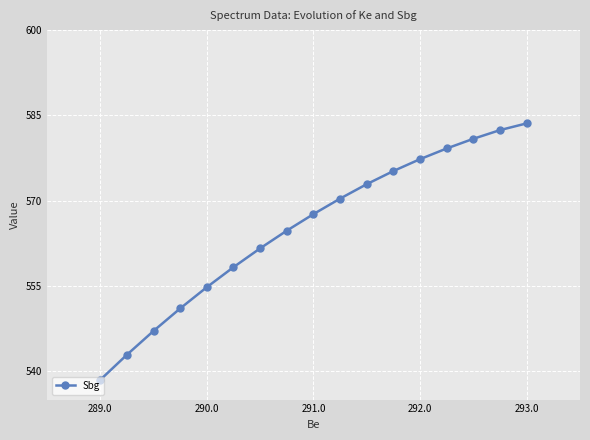

Which label corresponds to the largest value in the chart?

293.0